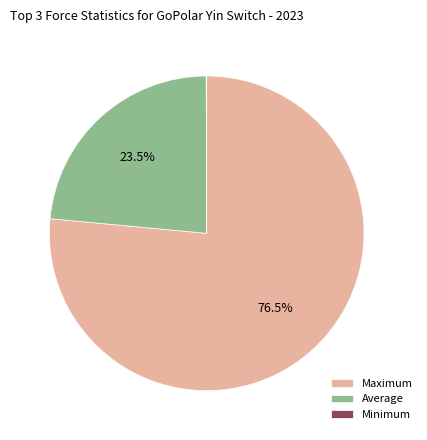

Approximately how many times larger is the value at Maximum compared to Average?

3.3